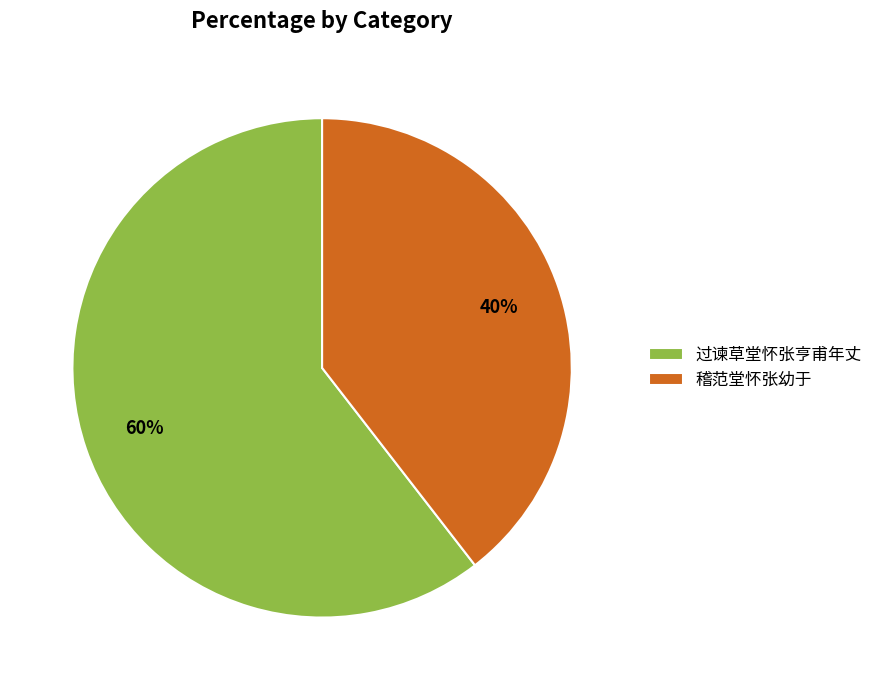

Is the sum of 稽范堂怀张幼于 and 过谏草堂怀张亨甫年丈 greater than half?

Yes